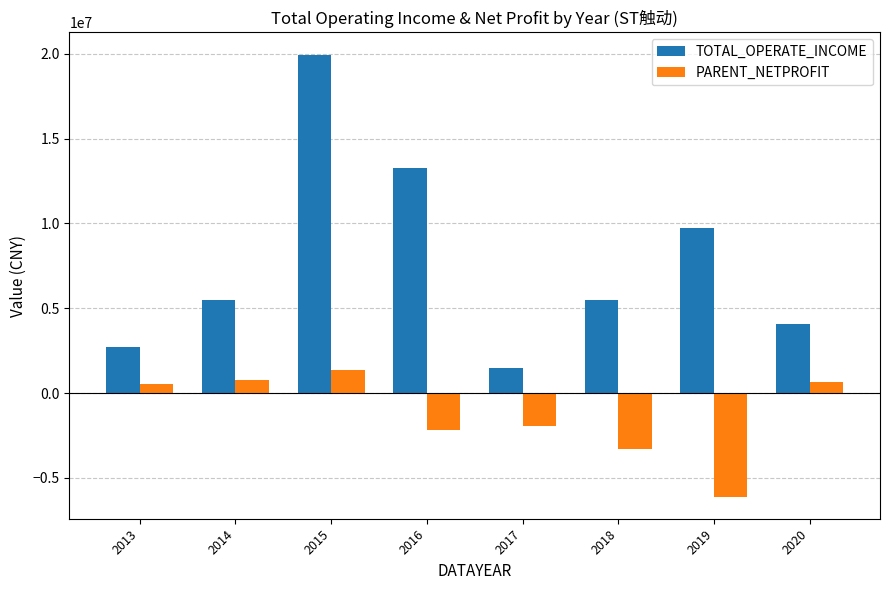

What is the spread (max minus min) of values at 2014?

4774640.4